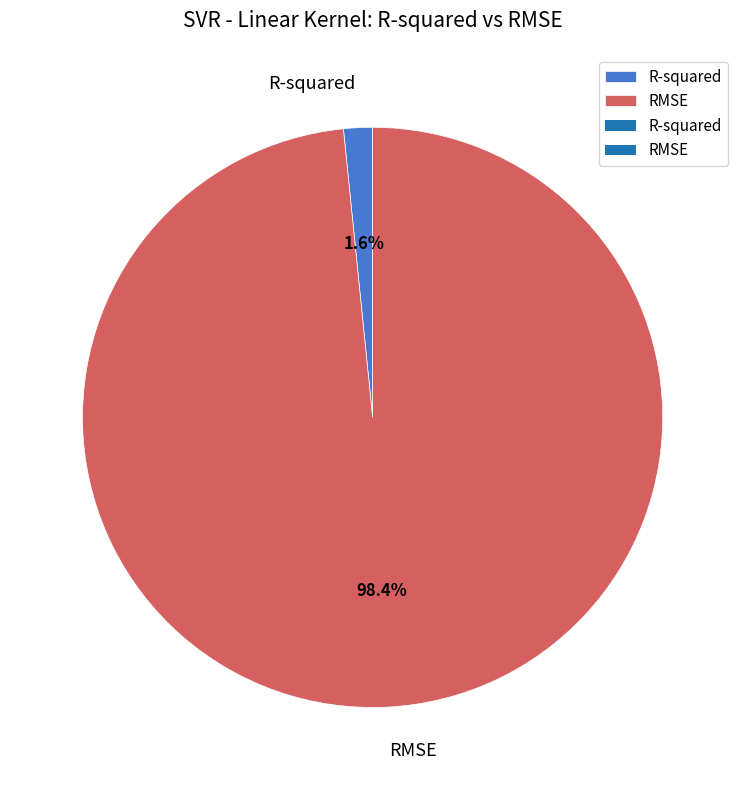

Do RMSE and R-squared together represent more than half of the pie?

Yes